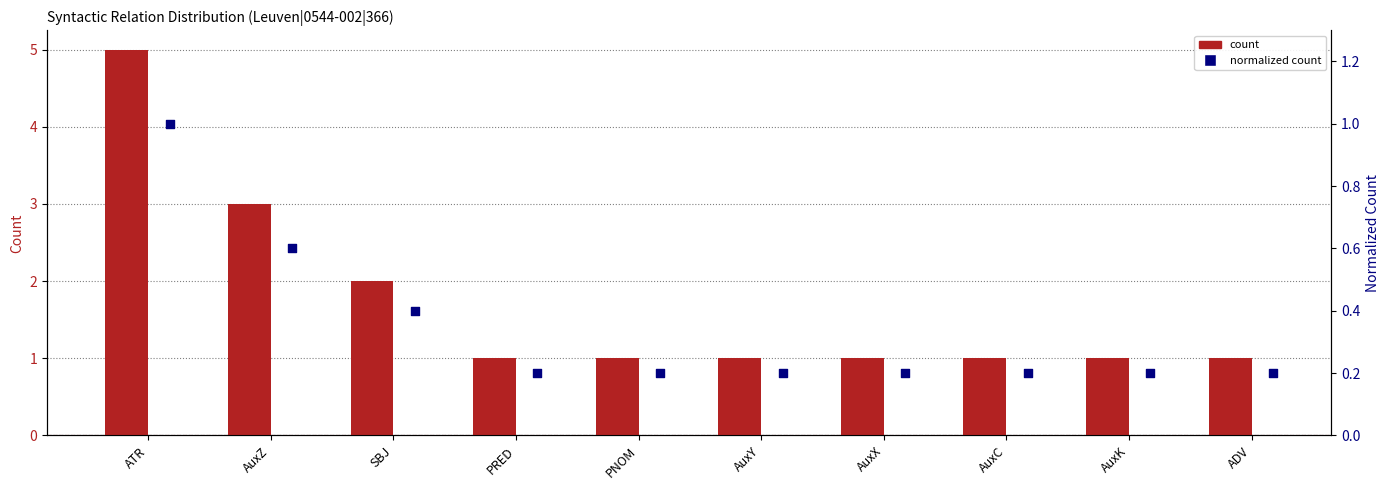

Which series reaches the minimum Y coordinate?

normalized count